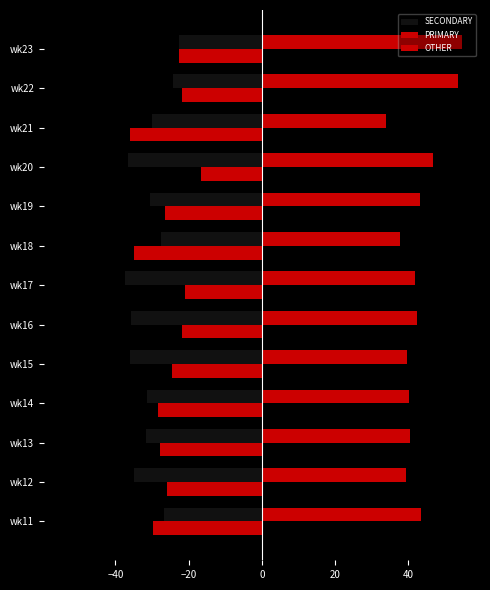

How many data points does each series have?

13